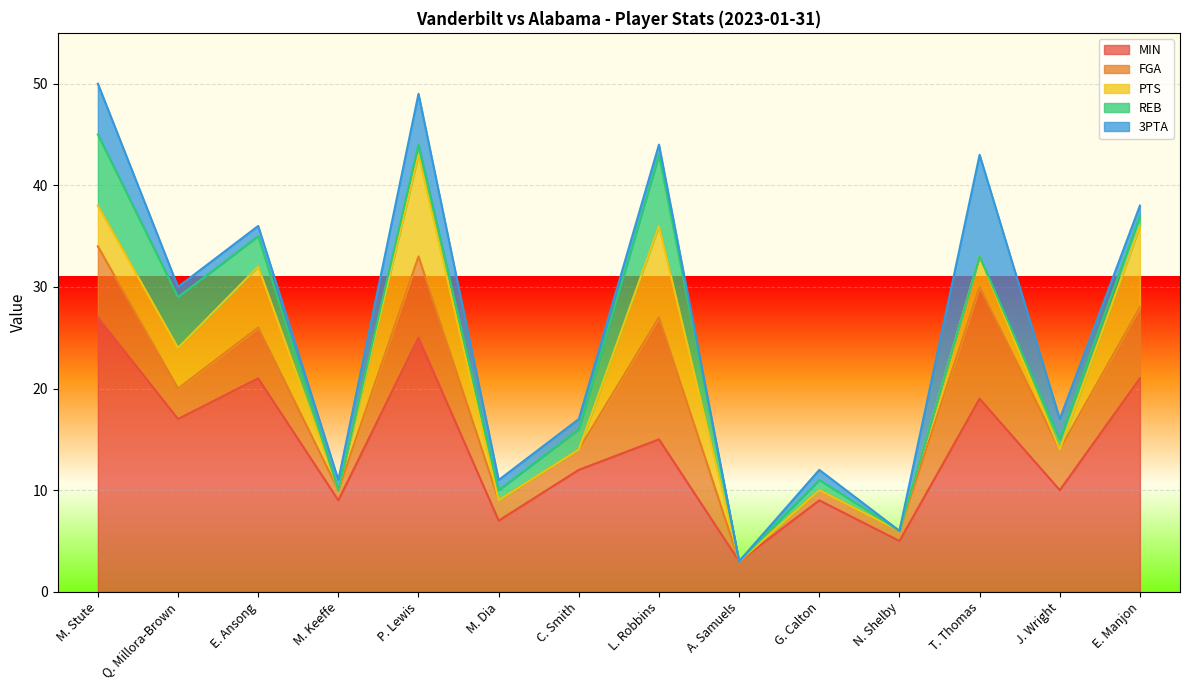

Reading left to right, what are all the values shown in this chart?

MIN: M. Stute=27	Q. Millora-Brown=17	E. Ansong=21	M. Keeffe=9	P. Lewis=25	M. Dia=7	C. Smith=12	L. Robbins=15	A. Samuels=3	G. Calton=9	N. Shelby=5	T. Thomas=19	J. Wright=10	E. Manjon=21
FGA: M. Stute=7	Q. Millora-Brown=3	E. Ansong=5	M. Keeffe=1	P. Lewis=8	M. Dia=2	C. Smith=2	L. Robbins=12	A. Samuels=0	G. Calton=1	N. Shelby=1	T. Thomas=11	J. Wright=4	E. Manjon=7
PTS: M. Stute=4	Q. Millora-Brown=4	E. Ansong=6	M. Keeffe=0	P. Lewis=10	M. Dia=0	C. Smith=0	L. Robbins=9	A. Samuels=0	G. Calton=0	N. Shelby=0	T. Thomas=3	J. Wright=0	E. Manjon=8
REB: M. Stute=7	Q. Millora-Brown=5	E. Ansong=3	M. Keeffe=0	P. Lewis=1	M. Dia=1	C. Smith=2	L. Robbins=7	A. Samuels=0	G. Calton=1	N. Shelby=0	T. Thomas=0	J. Wright=1	E. Manjon=1
3PTA: M. Stute=5	Q. Millora-Brown=1	E. Ansong=1	M. Keeffe=1	P. Lewis=5	M. Dia=1	C. Smith=1	L. Robbins=1	A. Samuels=0	G. Calton=1	N. Shelby=0	T. Thomas=10	J. Wright=2	E. Manjon=1